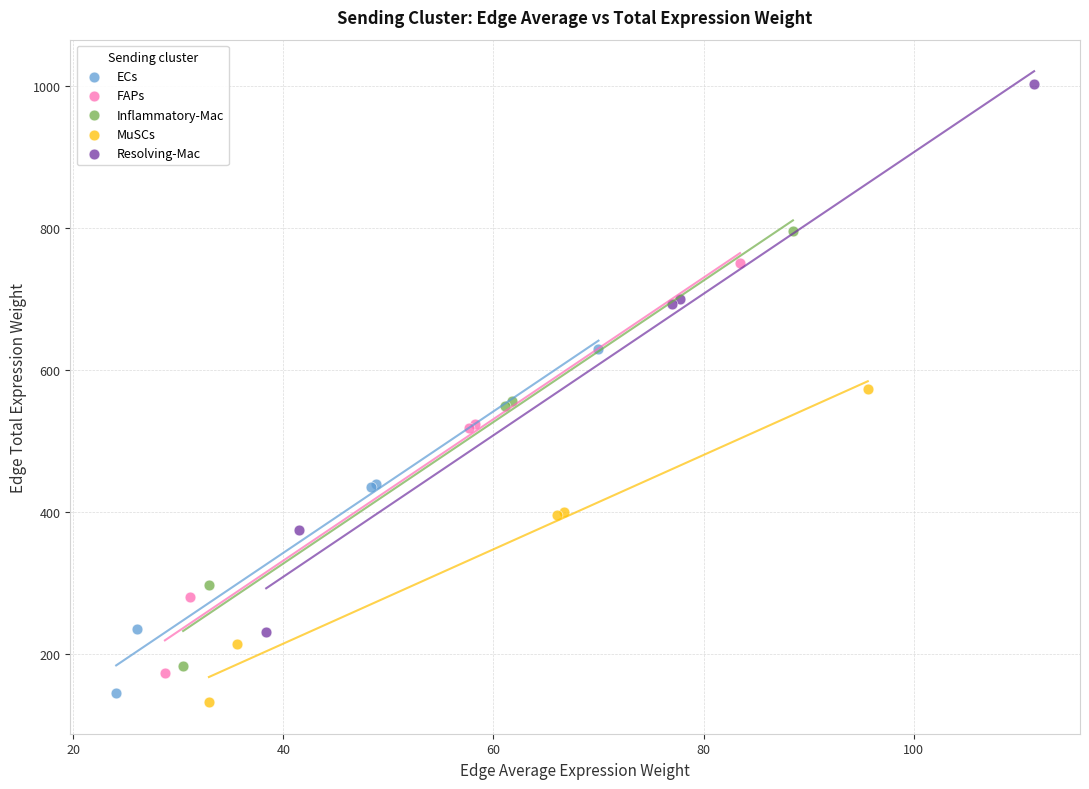

What are all the series names shown in the legend?

ECs, FAPs, Inflammatory-Mac, MuSCs, Resolving-Mac